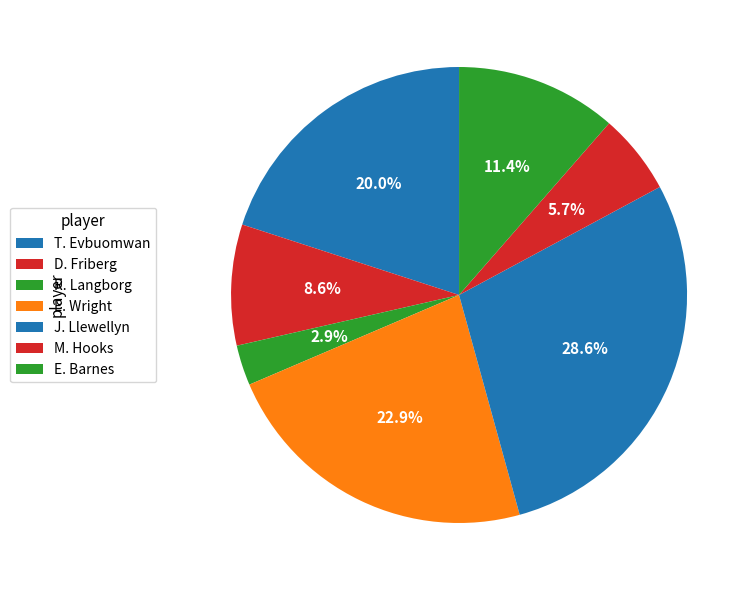

Which has a higher value, R. Langborg or E. Wright?

E. Wright